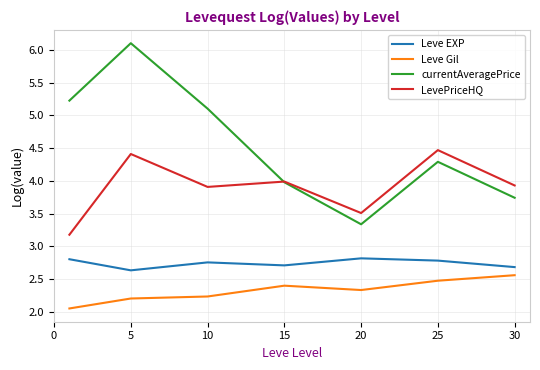

Which series has the widest spread of values?

currentAveragePrice